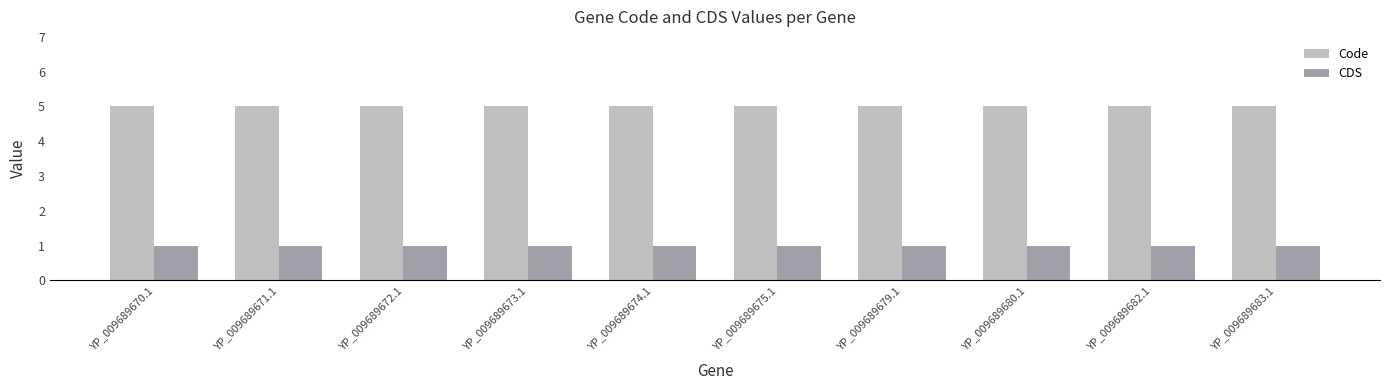

The value of Code at YP_009689675.1 is 5. True or false?

True